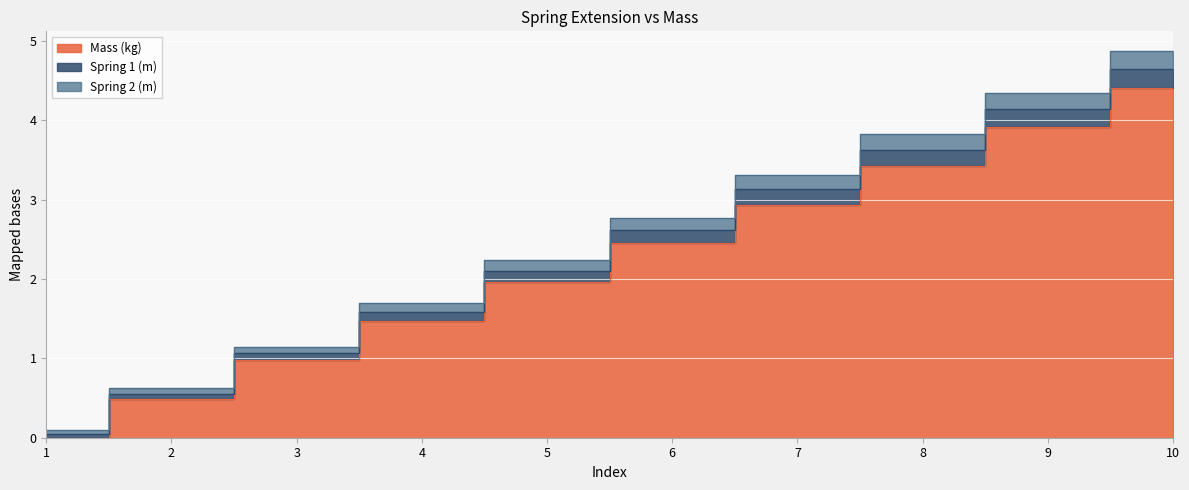

At which label does Spring 2 (m) first exceed 2?

5